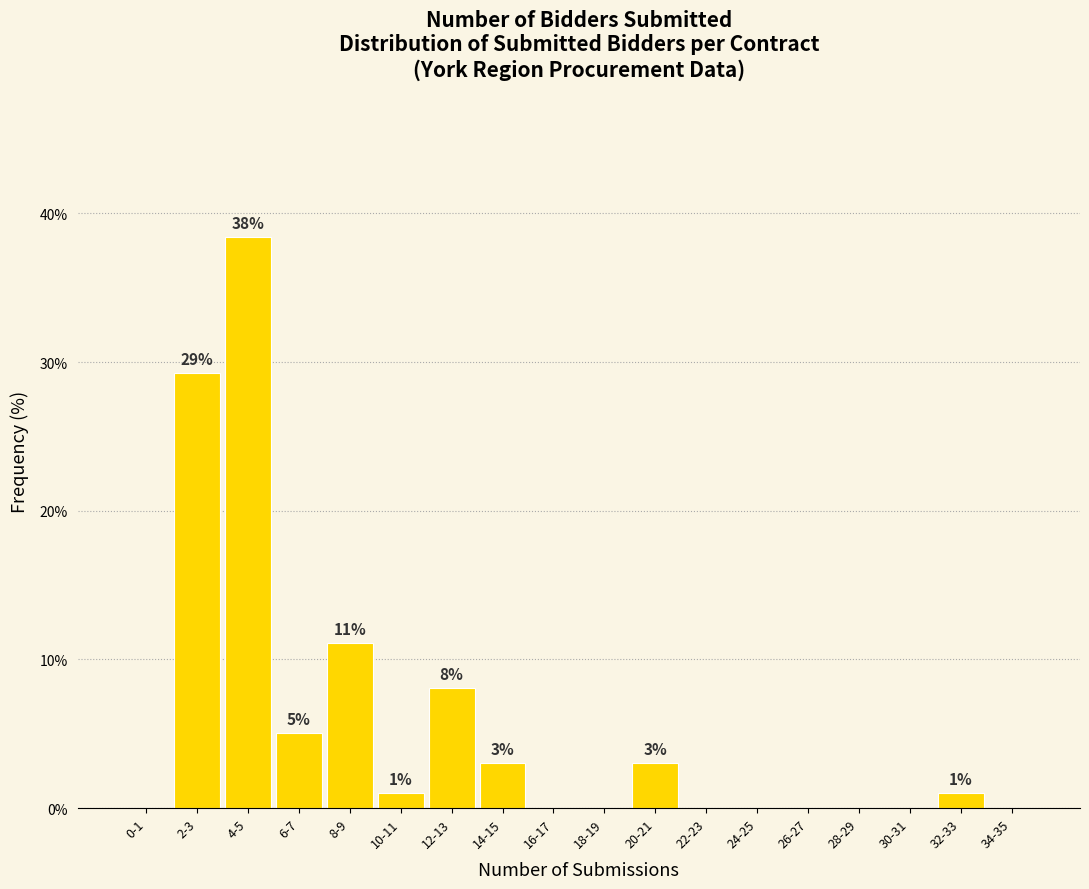

Where does the data first go above 1?

2-3